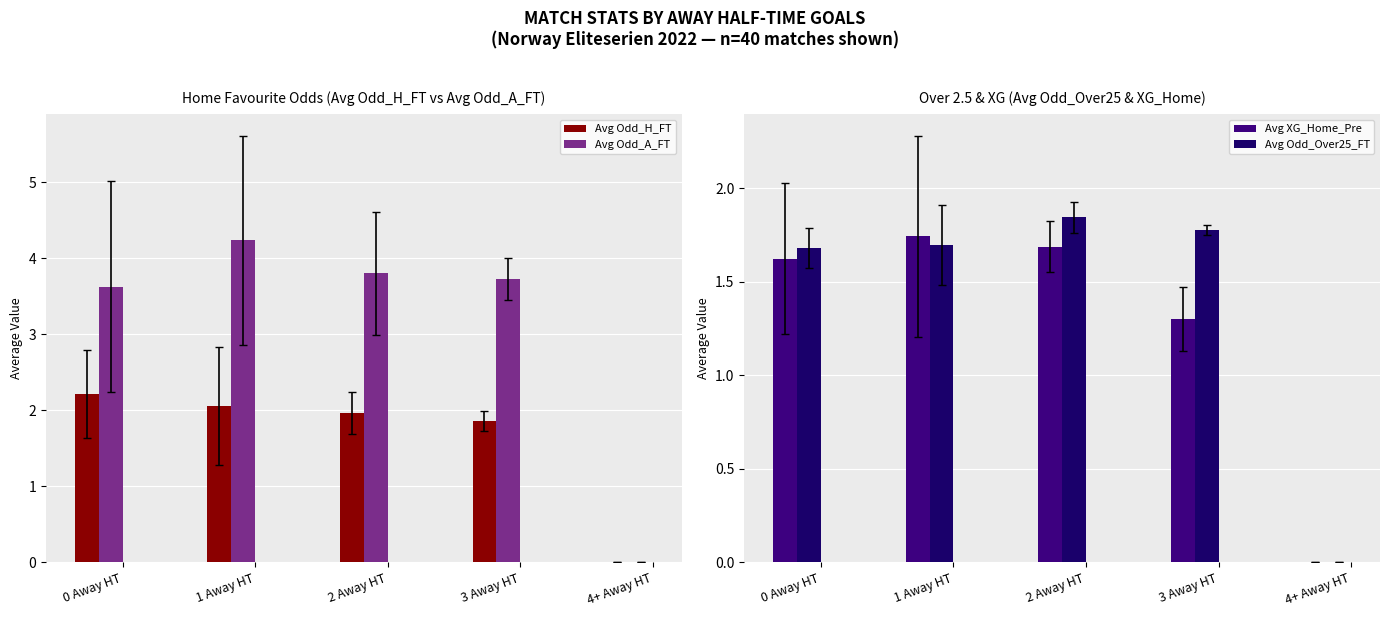

Are the bars grouped side by side (vs. stacked)?

Yes